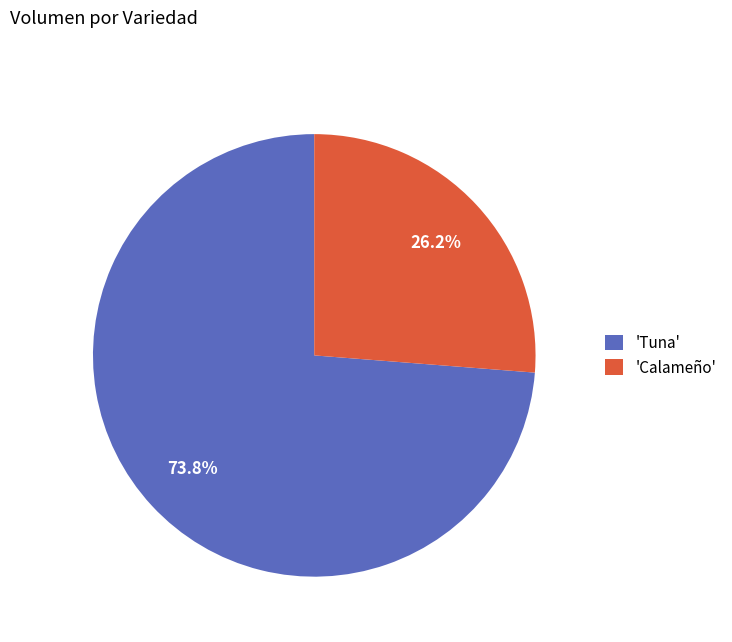

Which category has the smallest portion of the pie?

'Calameño'